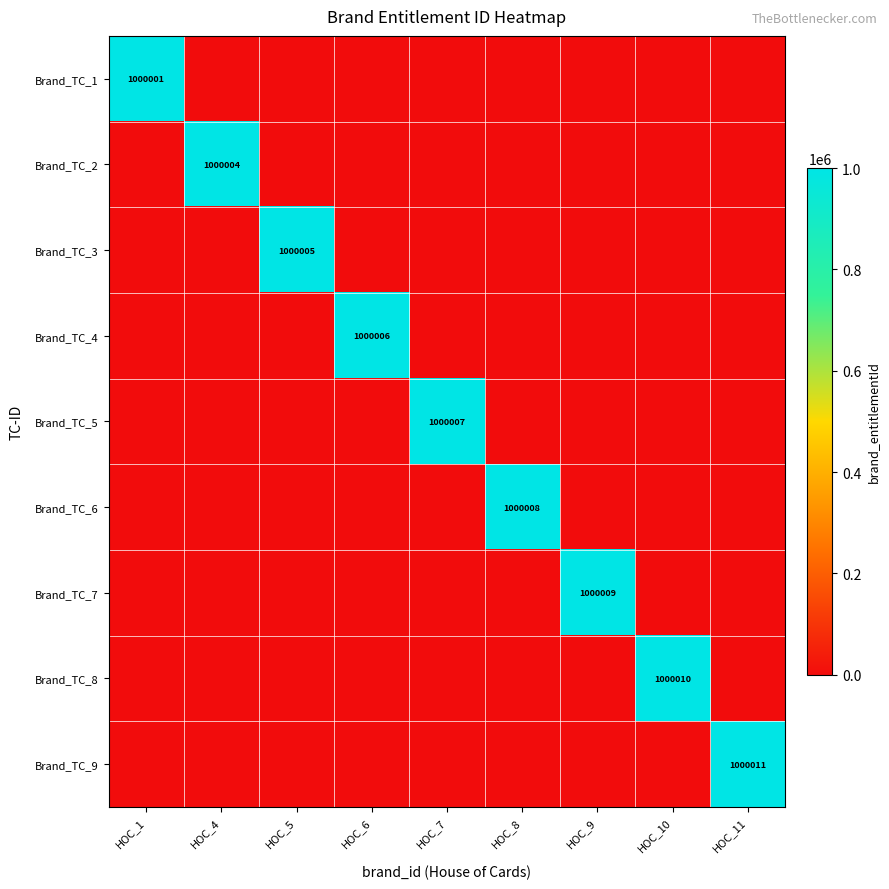

Is it true that Brand_TC_5 equals 326568 at HOC_7?

False